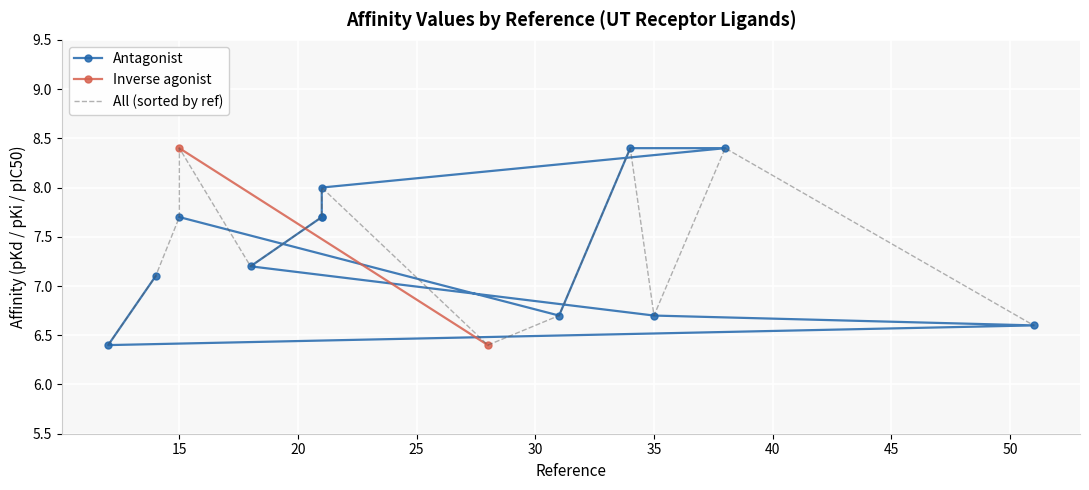

What is the maximum value shown in the chart?

8.4